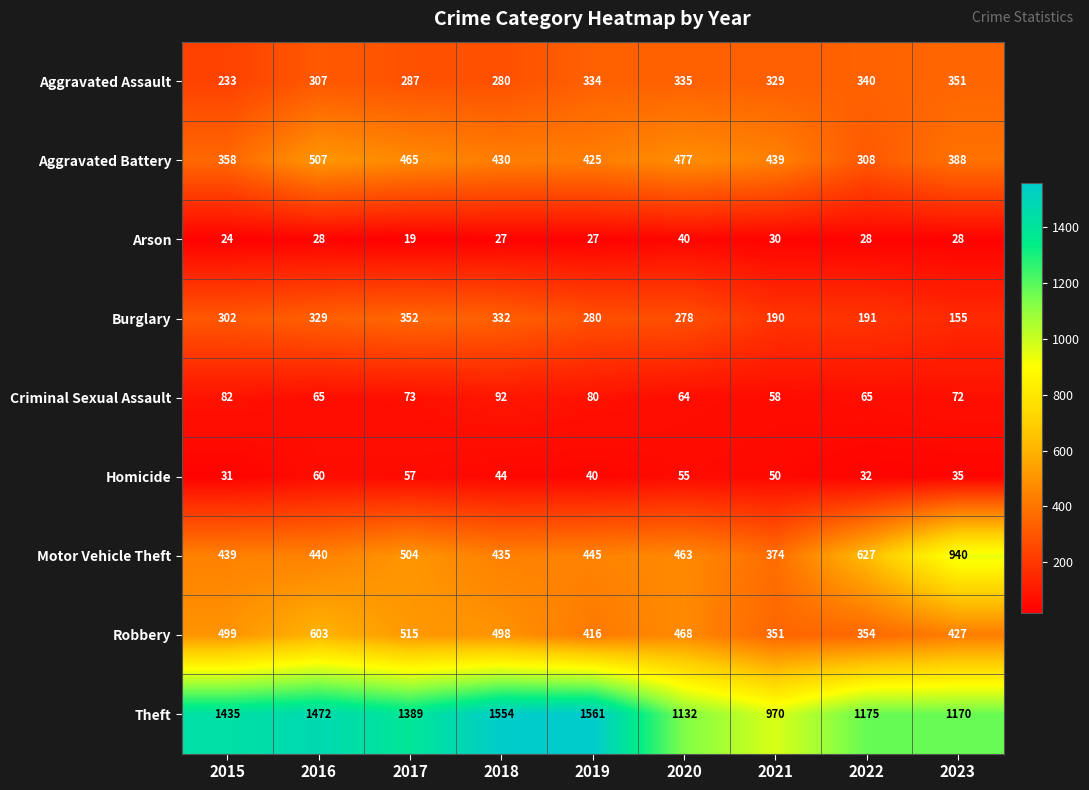

List the series in order of their peak value, highest first.

Theft, Motor Vehicle Theft, Robbery, Aggravated Battery, Burglary, Aggravated Assault, Criminal Sexual Assault, Homicide, Arson